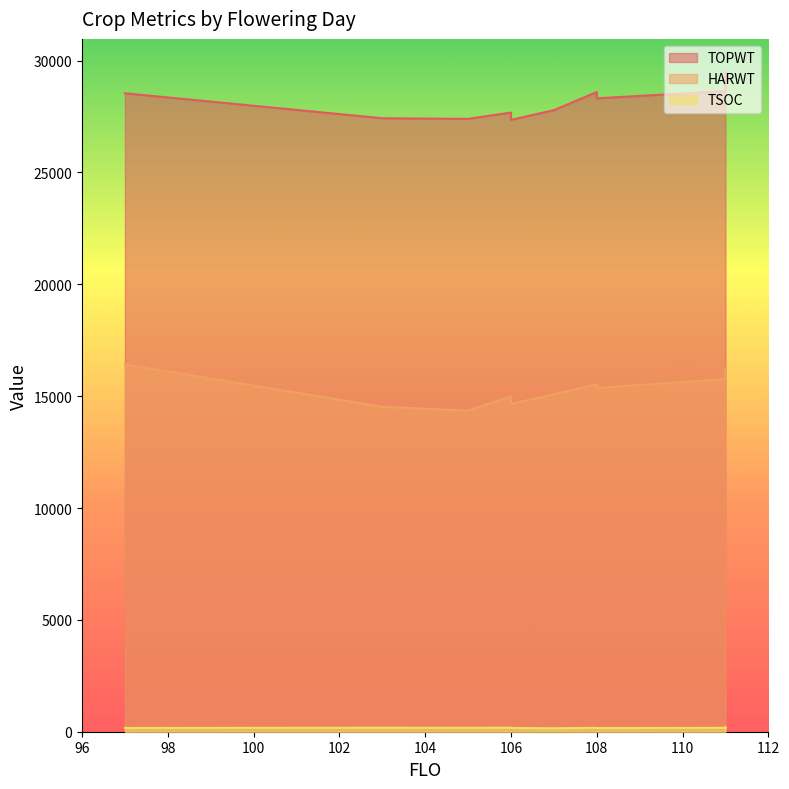

True or false: HARWT and TSOC cross at least once.

False